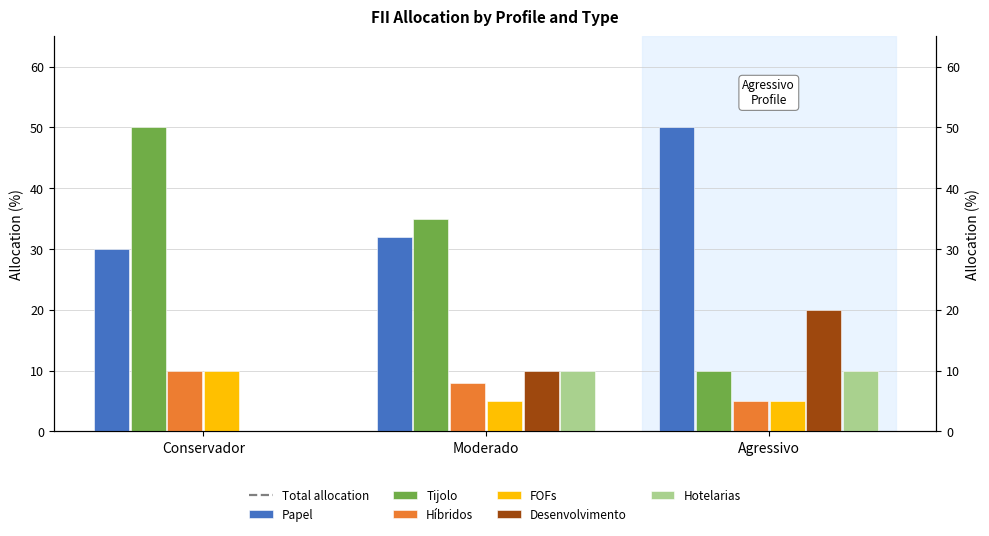

Is the value of FOFs at Moderado greater than the value of Hotelarias at Conservador?

Yes